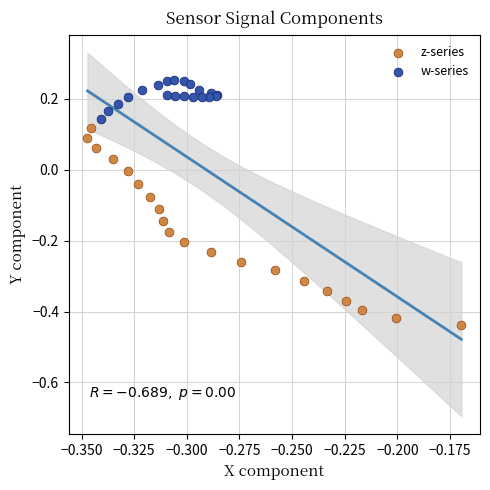

Which series has the widest spread of Y values?

z-series